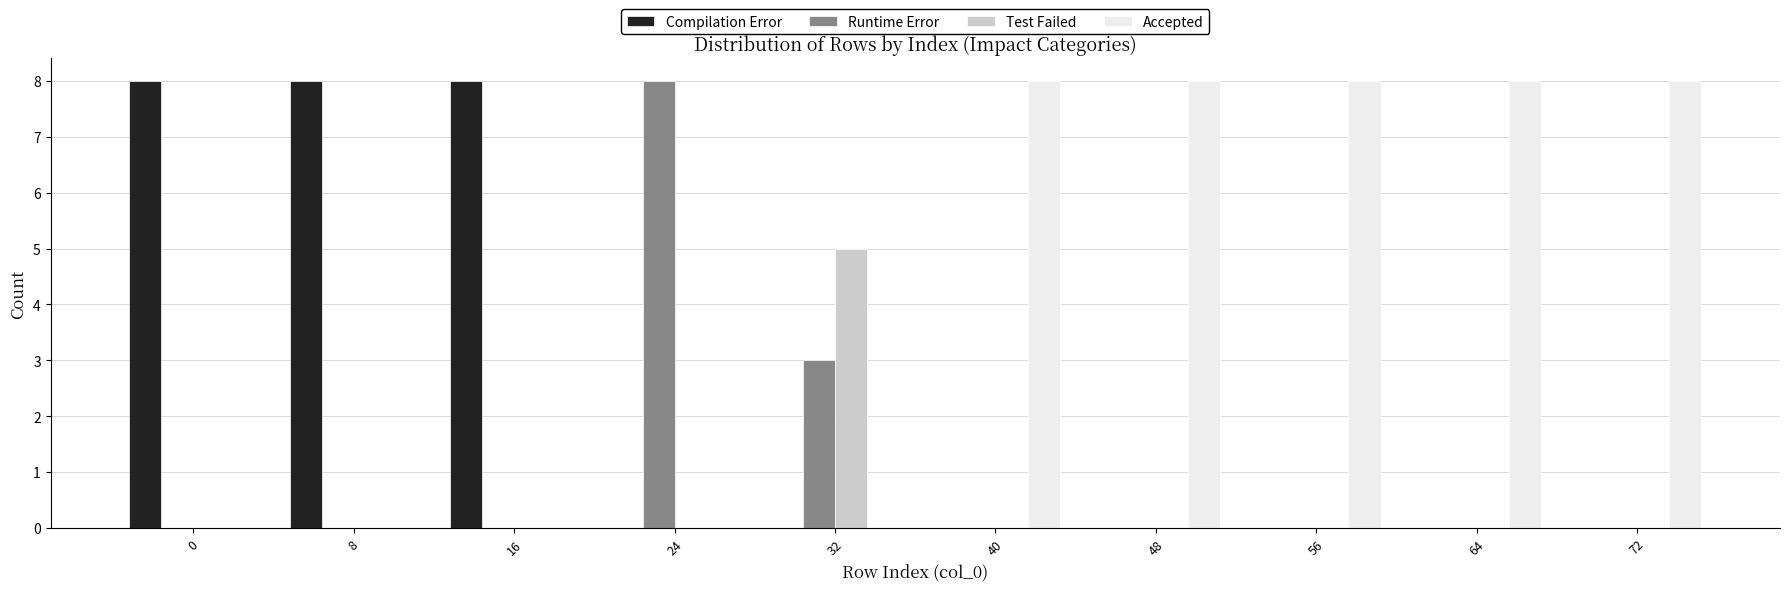

True or false: Accepted has a value of 8 at 72.

True